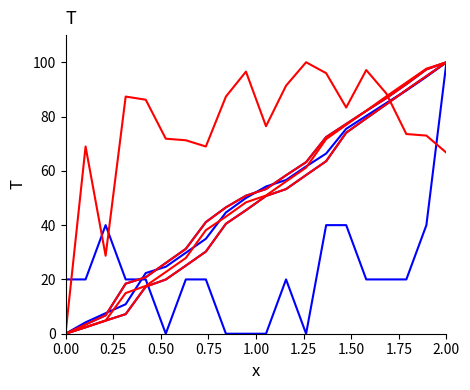

What is the label of the 2nd point from the left?

0.25